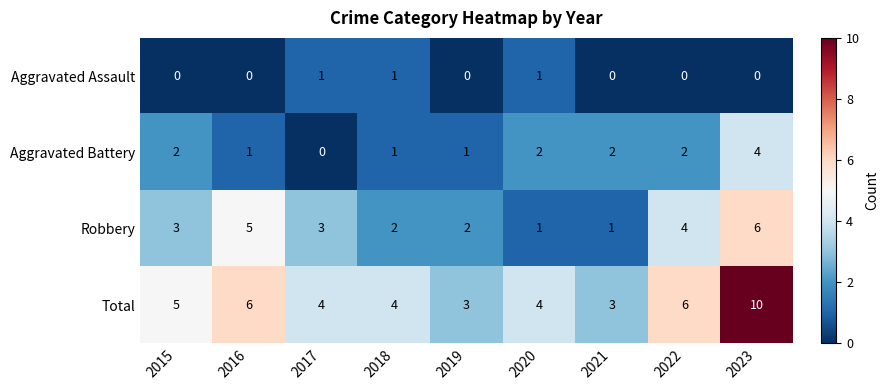

At how many categories does at least one series exceed 0?

9